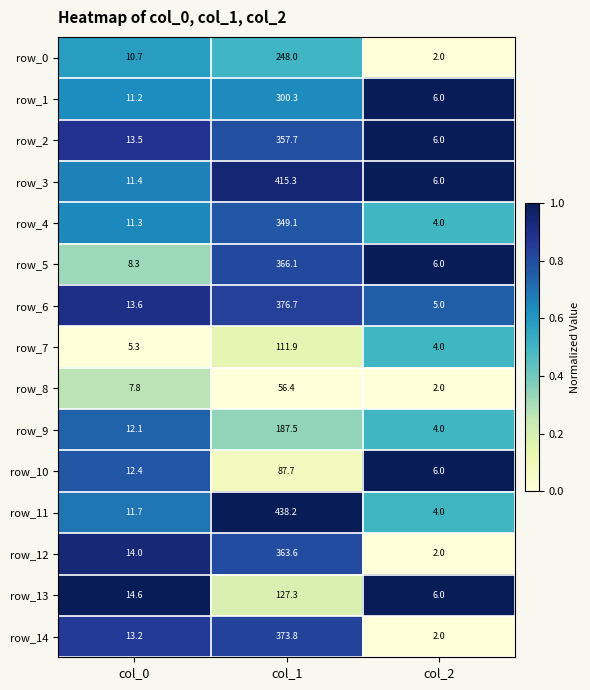

At which category is the sum across all series the highest?

col_1